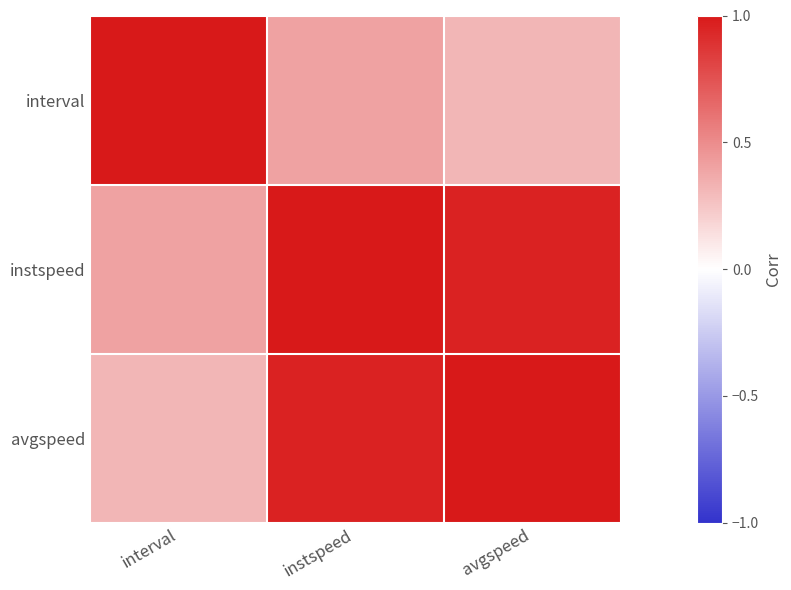

At which category is the sum across all series the highest?

instspeed